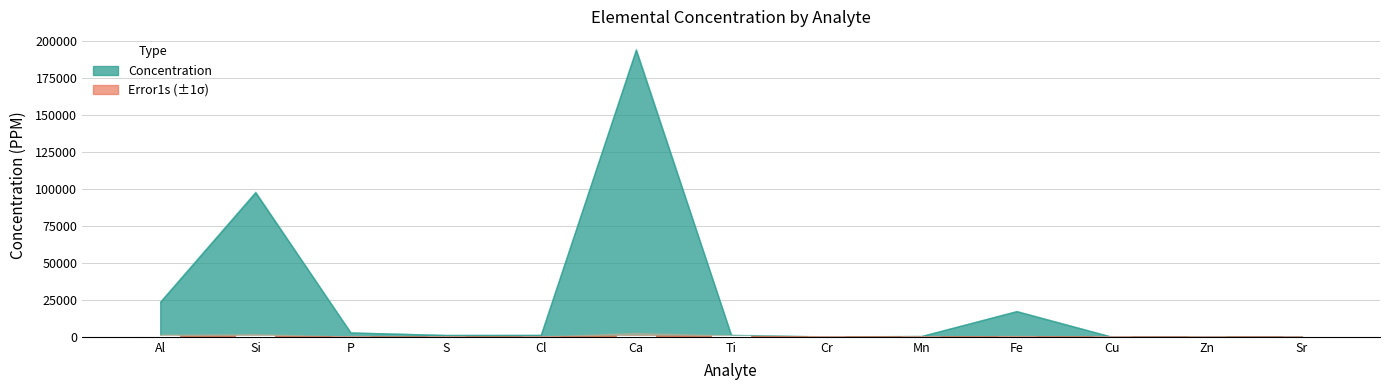

What is the sum of all values?

2671